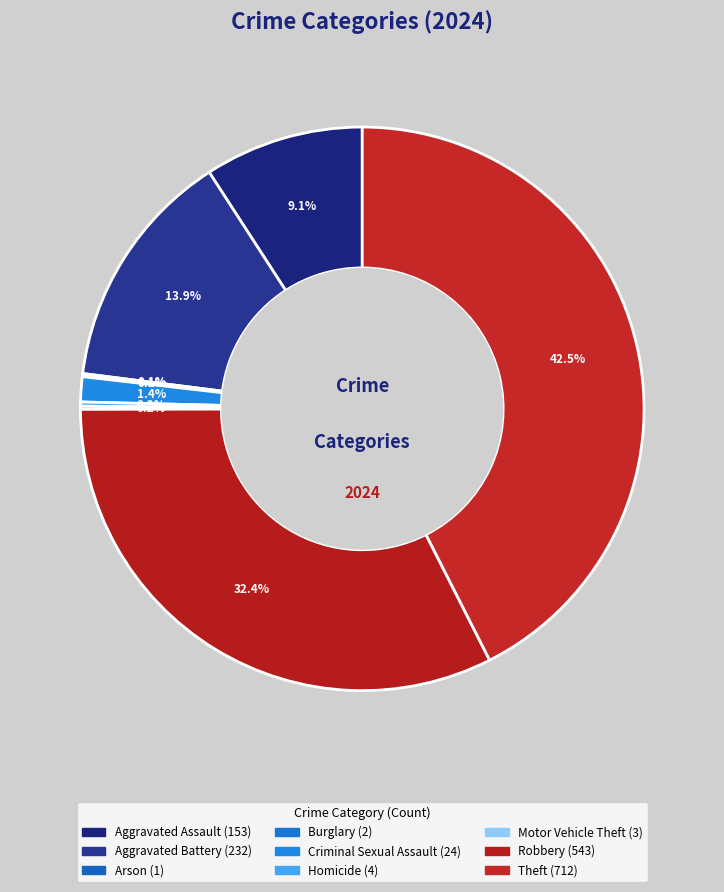

Count the number of slices in the pie.

9